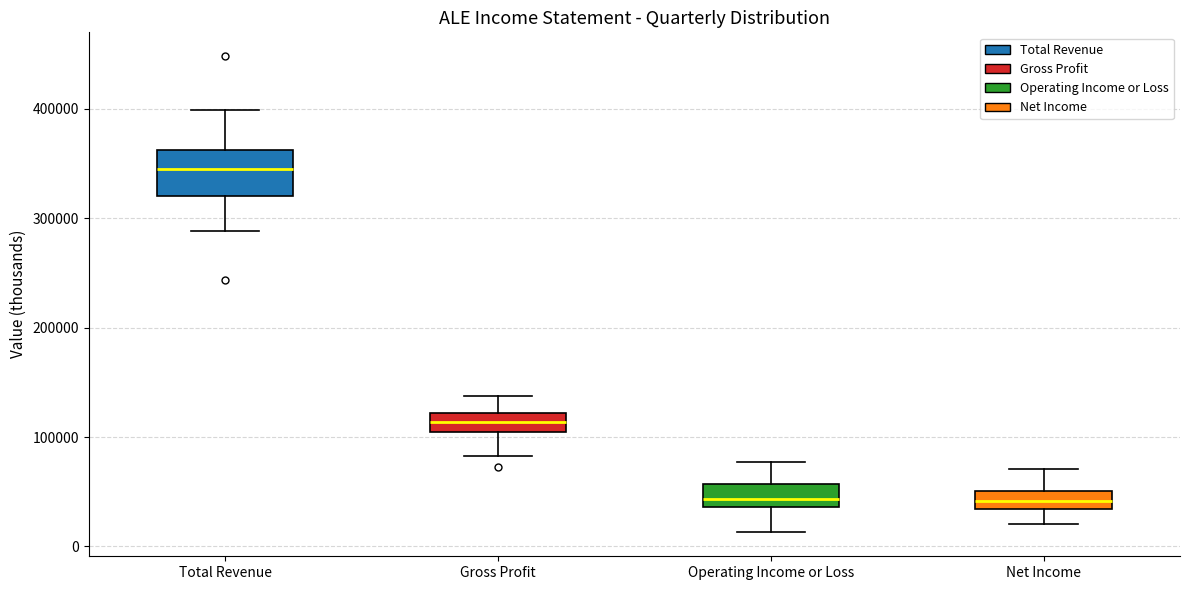

Comparing the boxes themselves (not the whiskers), which one is the tallest?

Total Revenue